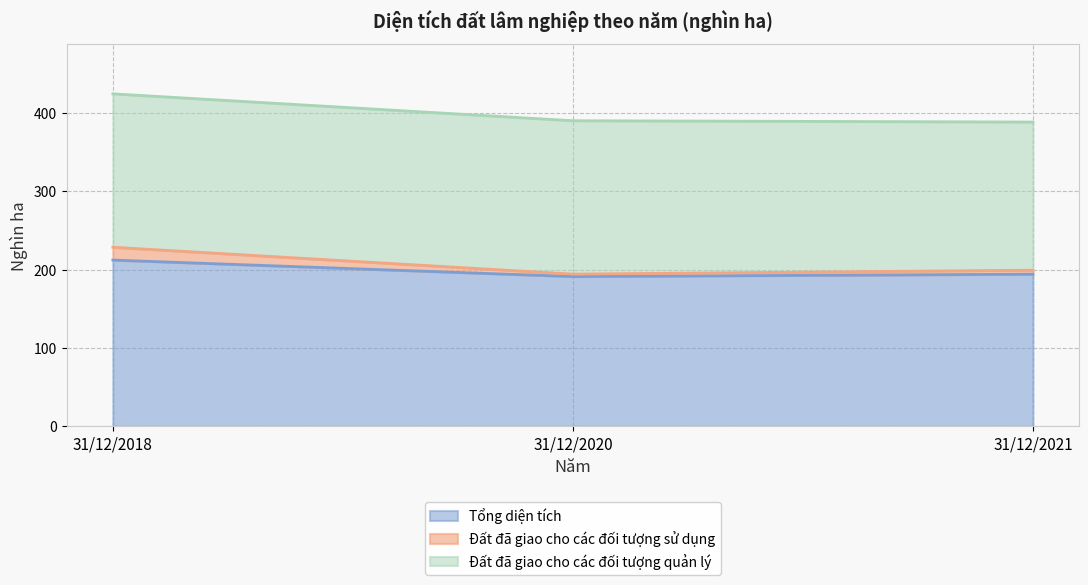

What is the spread (max minus min) of values at 31/12/2020?

3.1